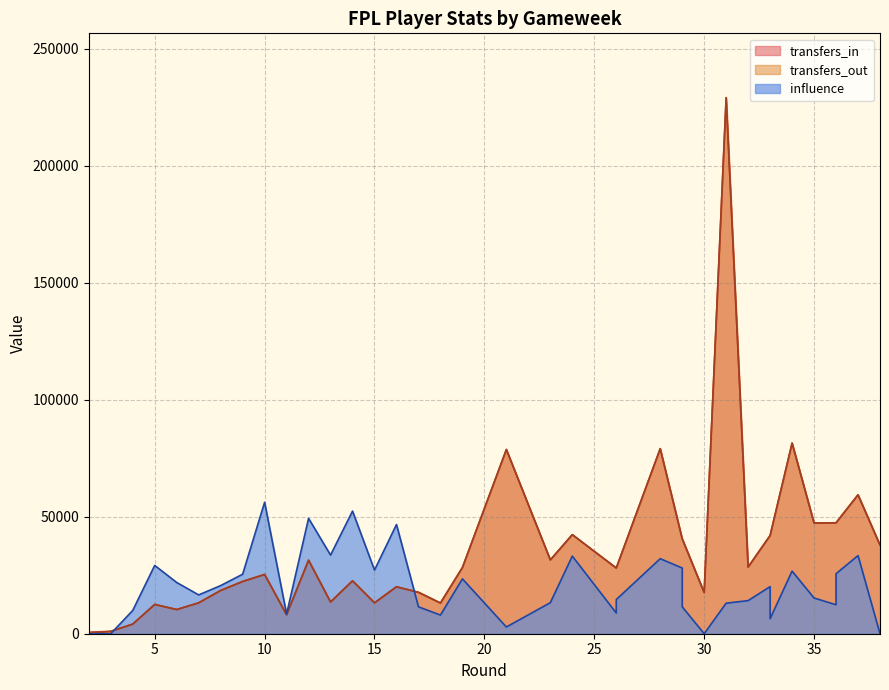

Where does the transfers_in series first go above 28085?

12